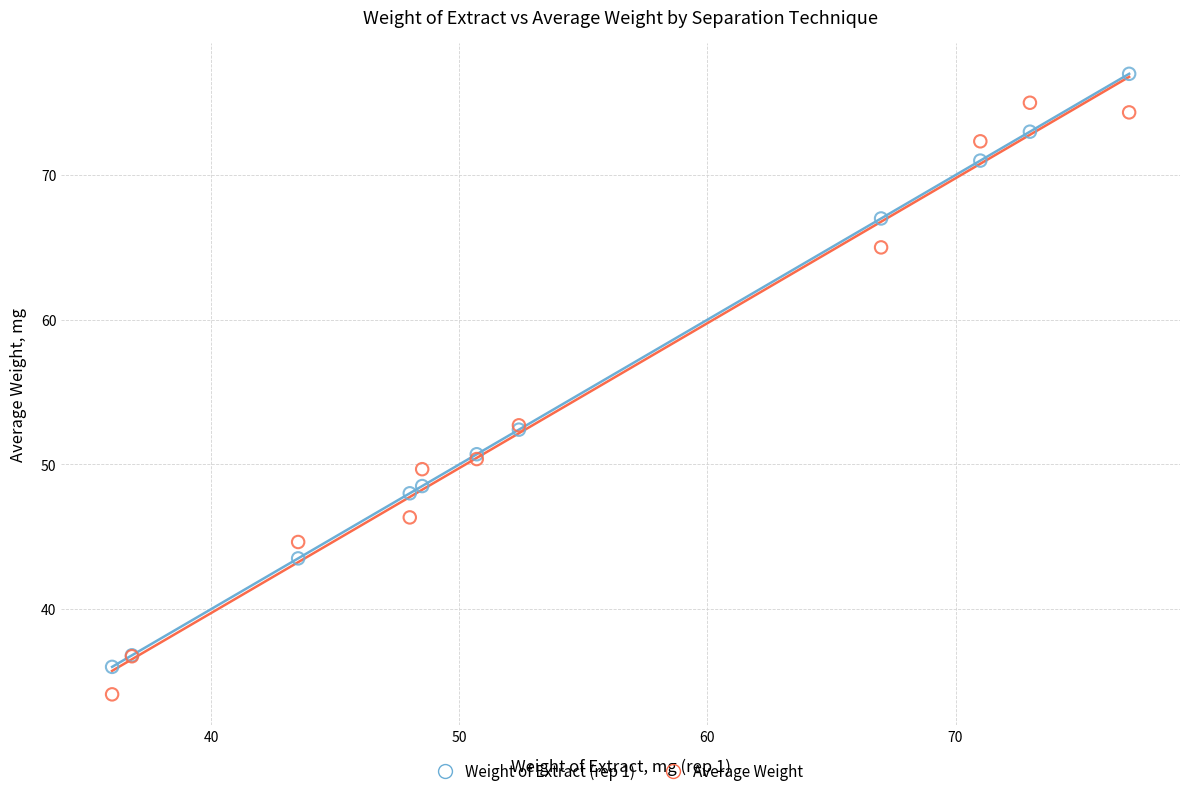

Which series reaches the maximum Y coordinate?

Weight of Extract (rep 1)